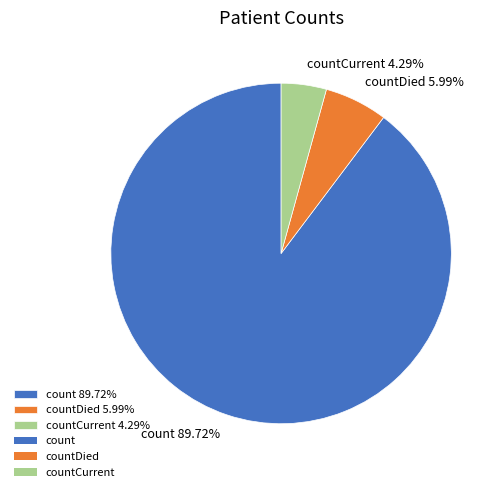

Is there any slice that represents more than half of the pie?

Yes